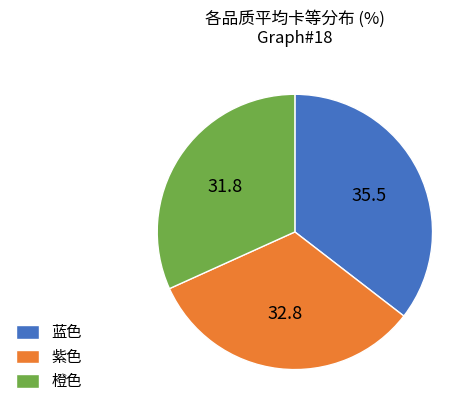

Approximately how many times larger is the value at 蓝色 compared to 紫色?

1.1